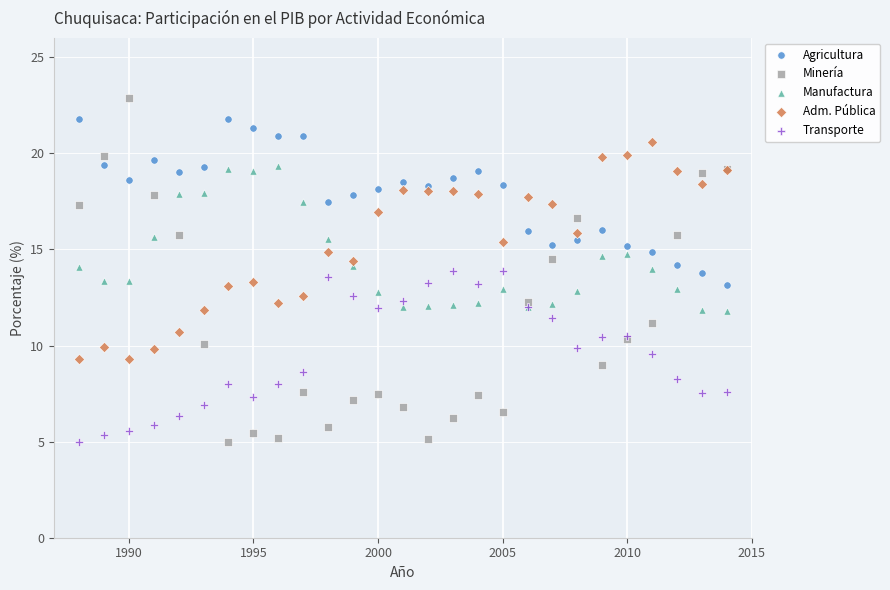

Which series has the largest Y range (max minus min)?

Minería